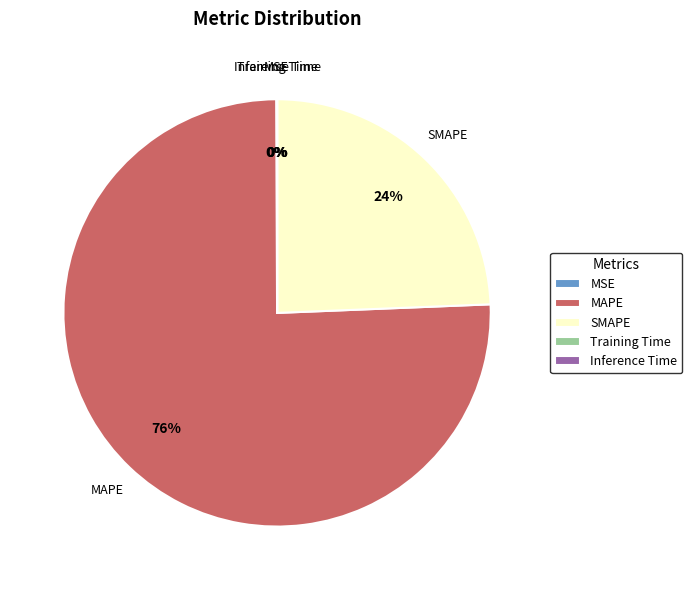

What is the majority slice?

MAPE